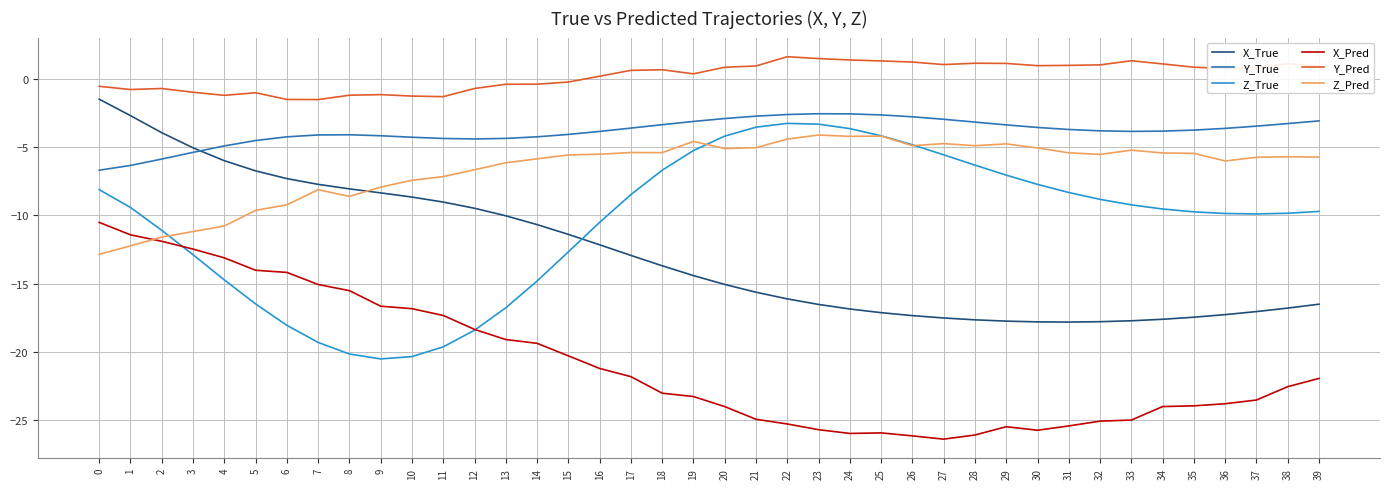

Is it true that Z_Pred equals -11.6 at 2?

True